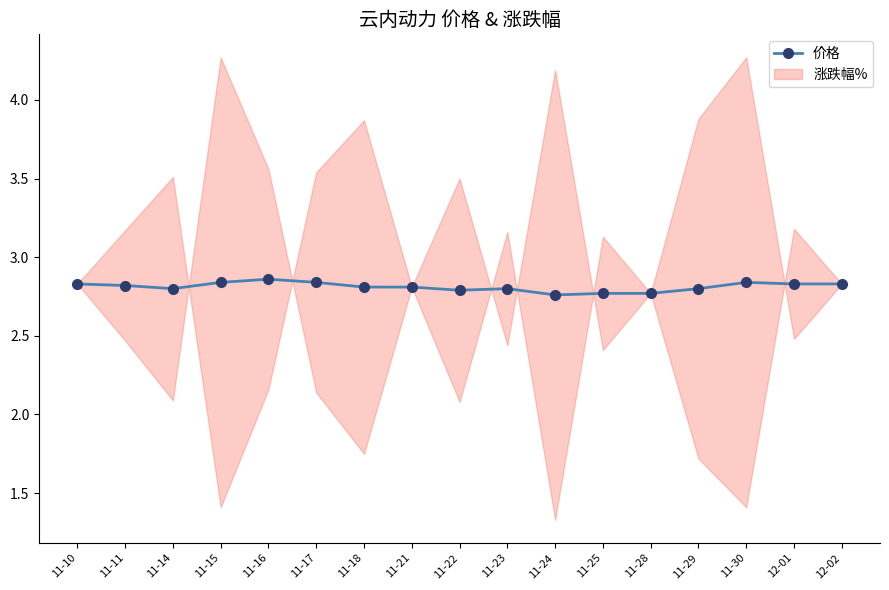

Count the values in the range 2 to 3.

17